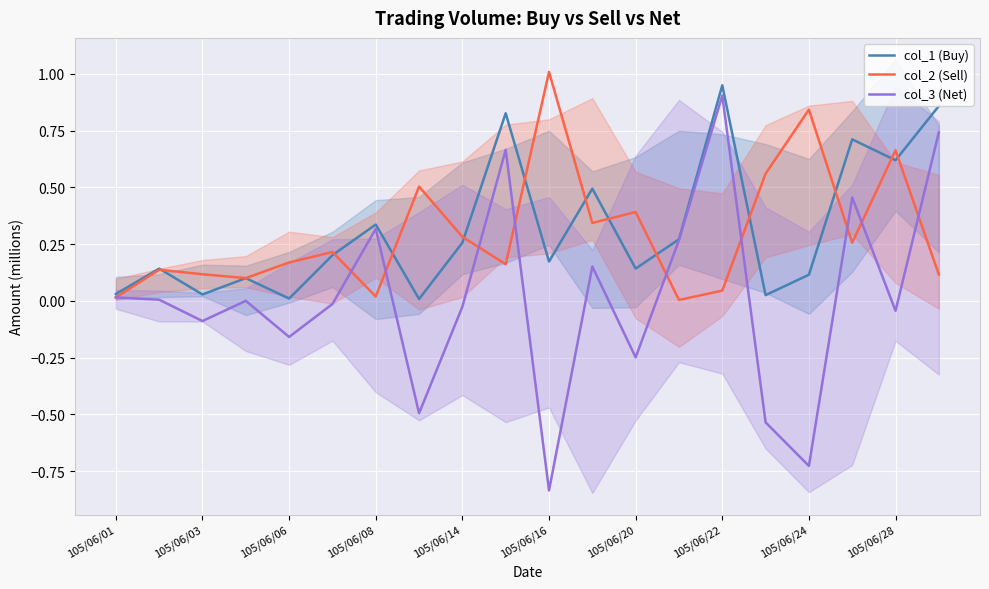

True or false: col_2 (Sell) has a value of 0.0 at 105/06/08.

True